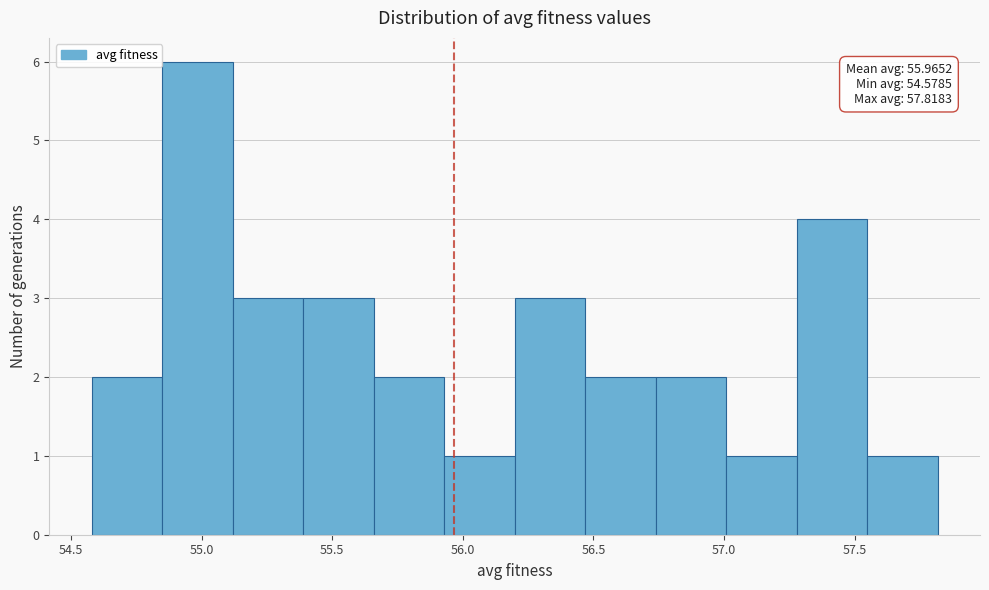

Over which range of the x-axis is the bar tallest?

54.85 to 55.10